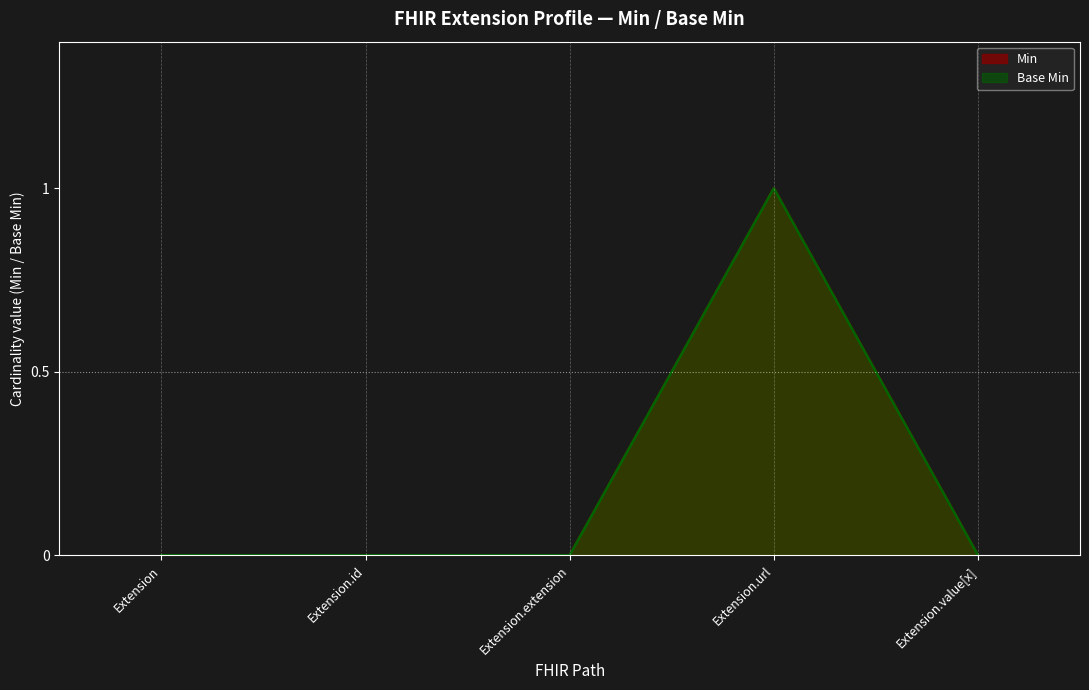

True or false: Min has a value of 1 at Extension.

False